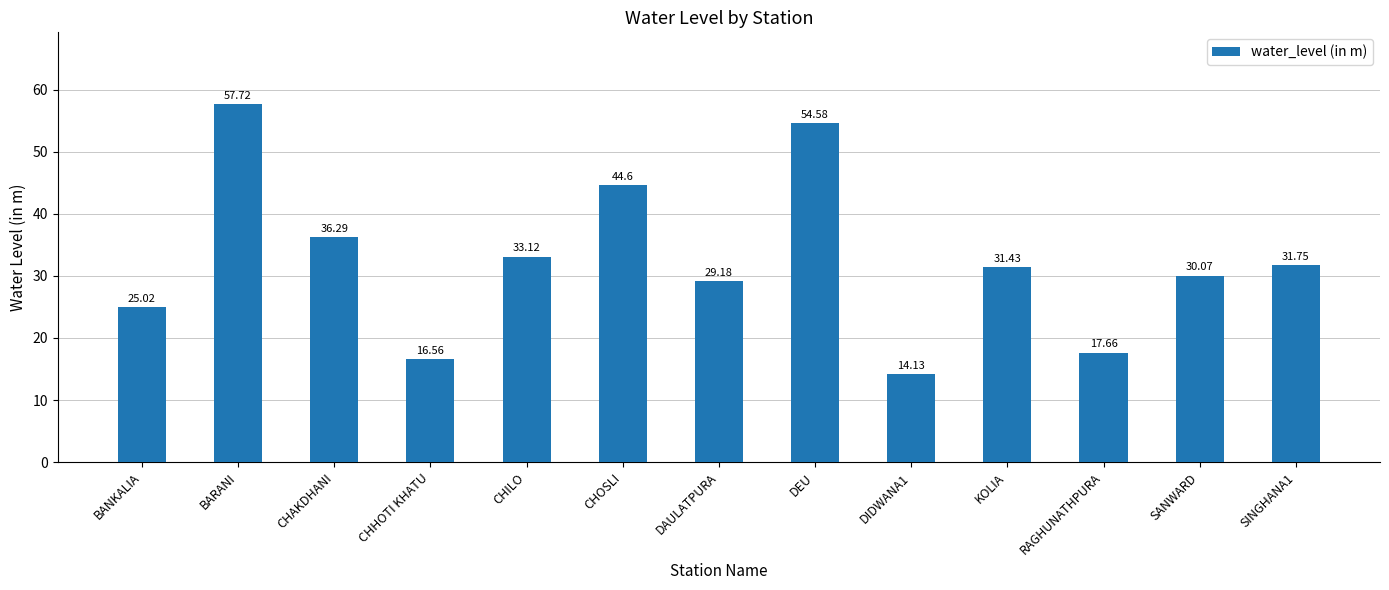

The chart shows a value of 55.6 at CHILO. True or false?

False